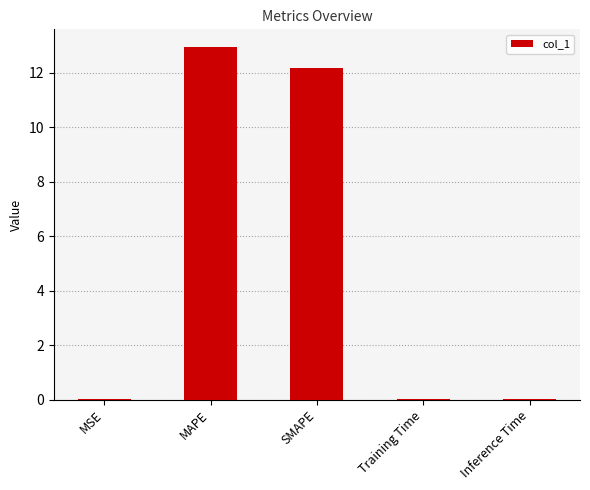

Between MAPE and SMAPE, which is larger?

MAPE